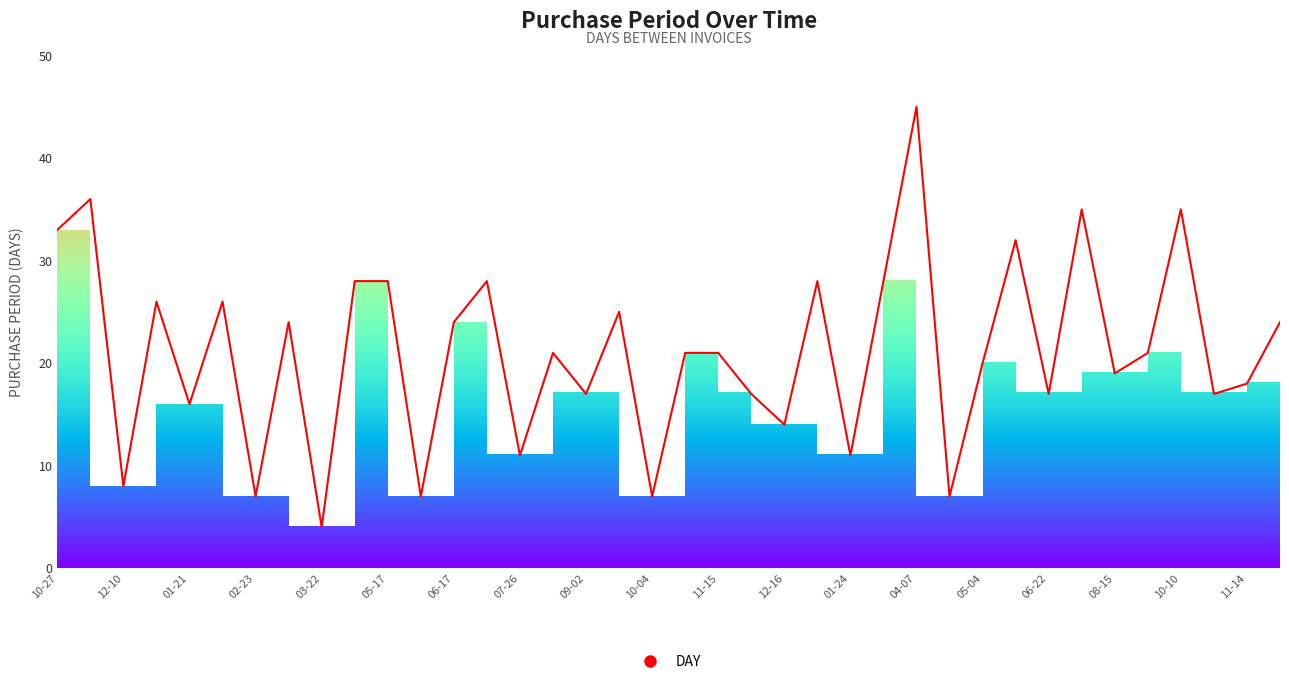

How many values are below 21?

17